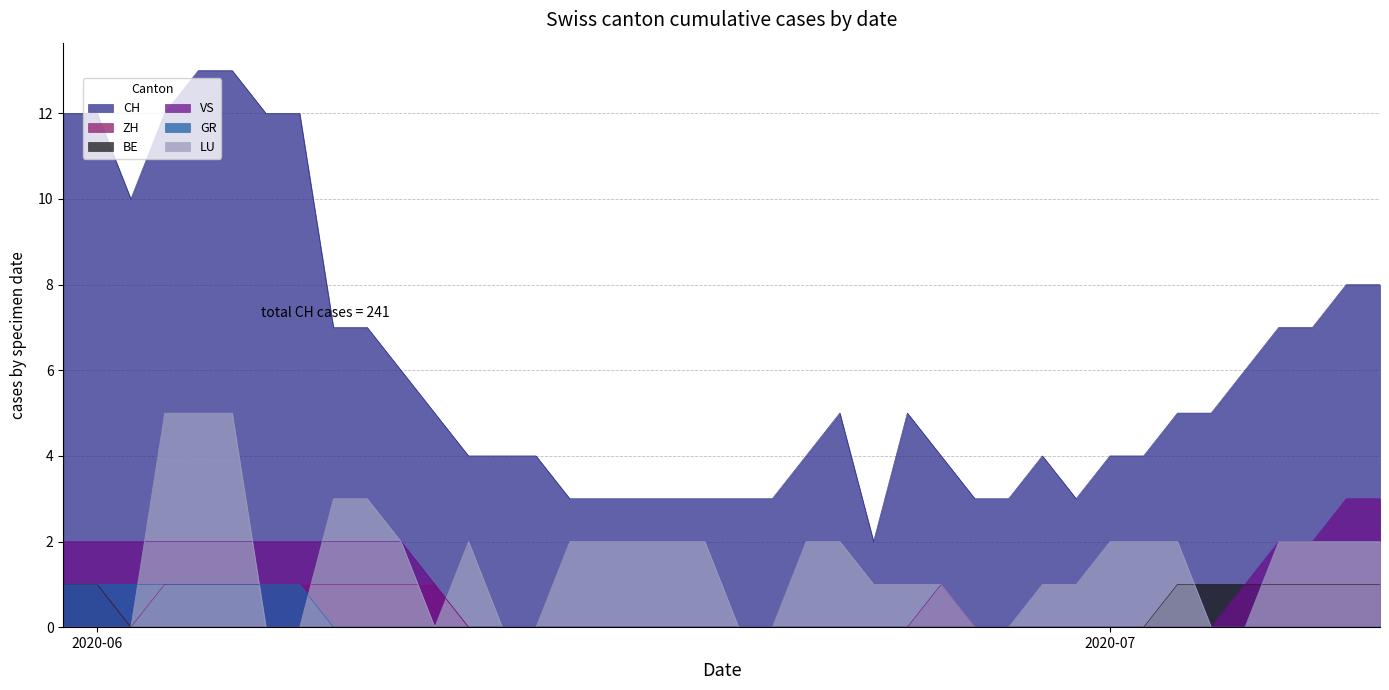

Which series has the widest spread of values?

CH